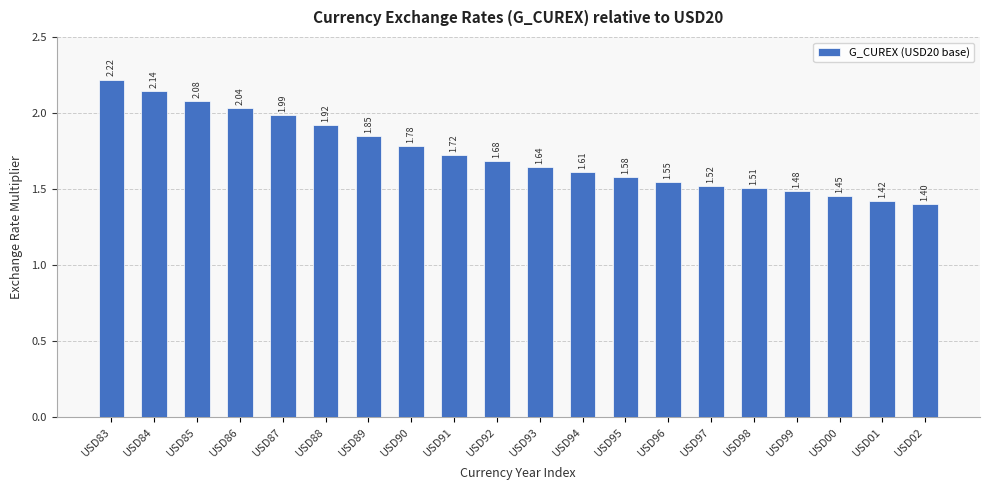

What is the change in value from USD85 to USD02?

-0.7